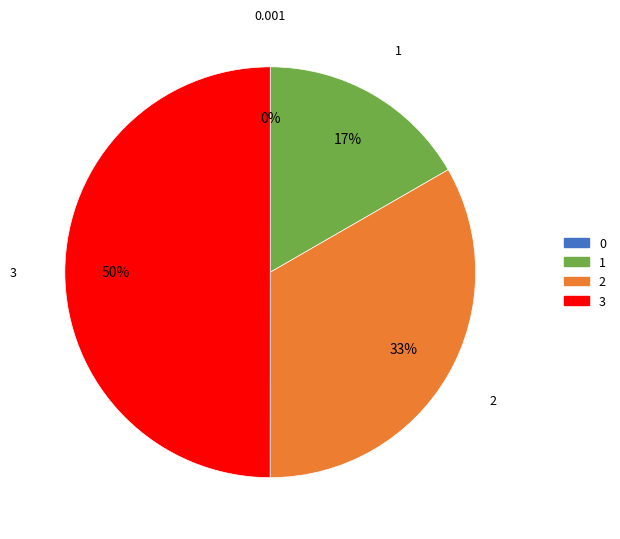

Do 3 and 1 together represent more than half of the pie?

Yes